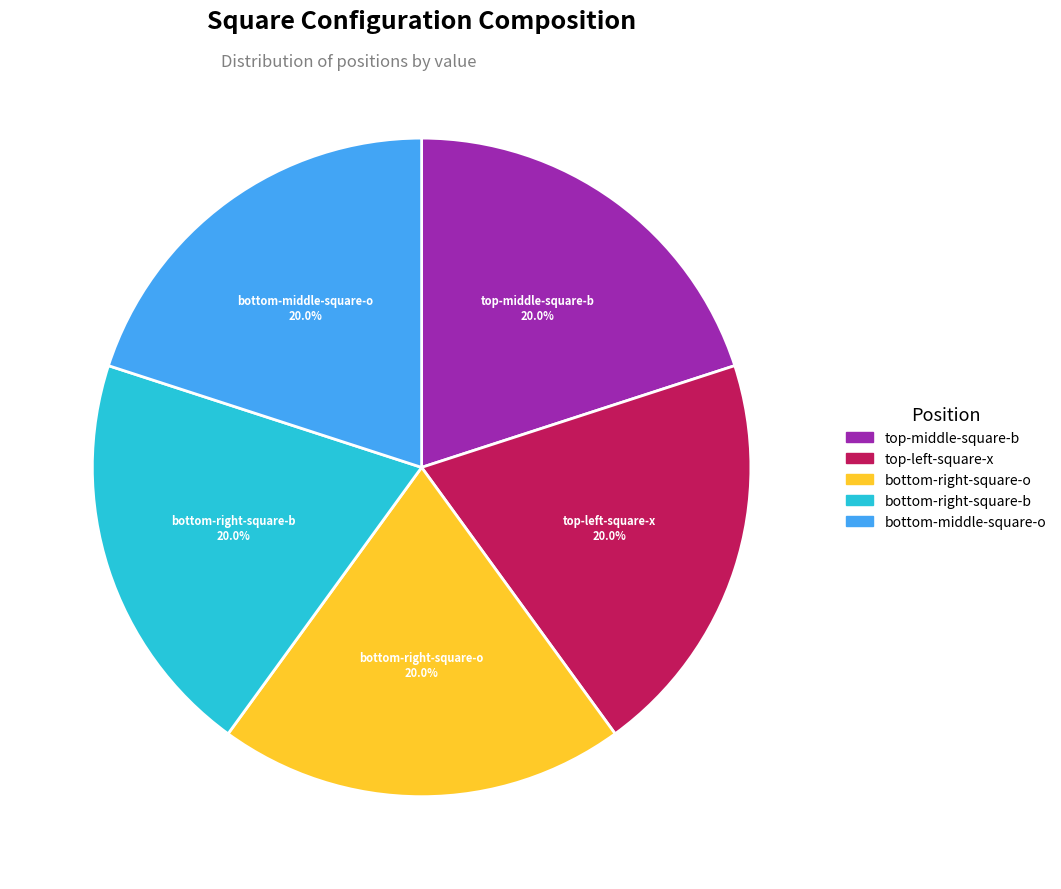

Is there a majority slice in this chart?

No